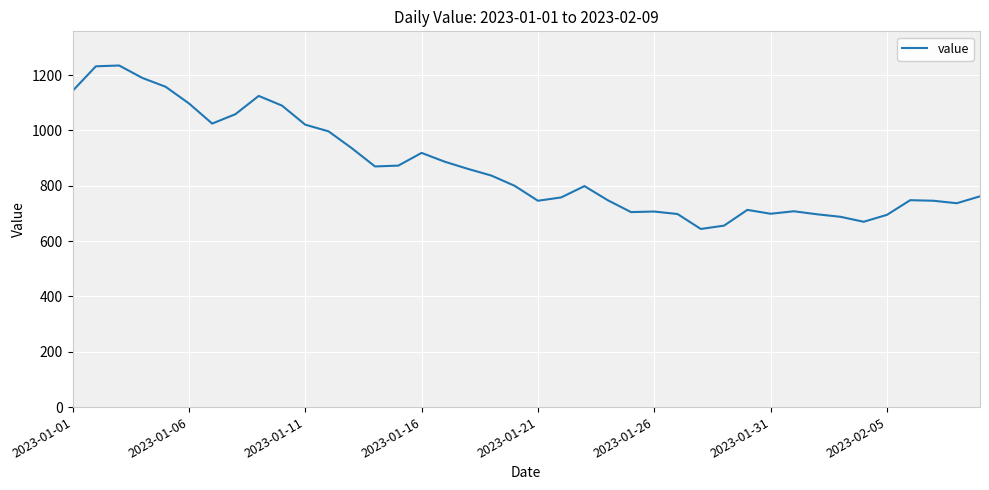

True or false: there are more than 1 points higher than both neighbors.

True